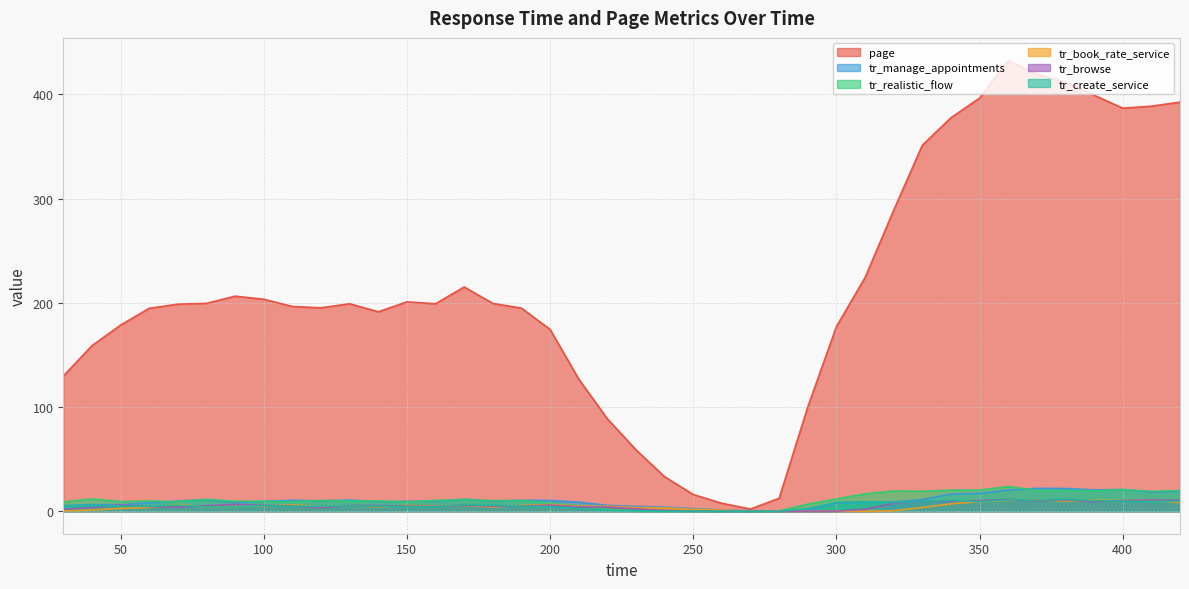

What is the spread (max minus min) of values at 230?

58.7